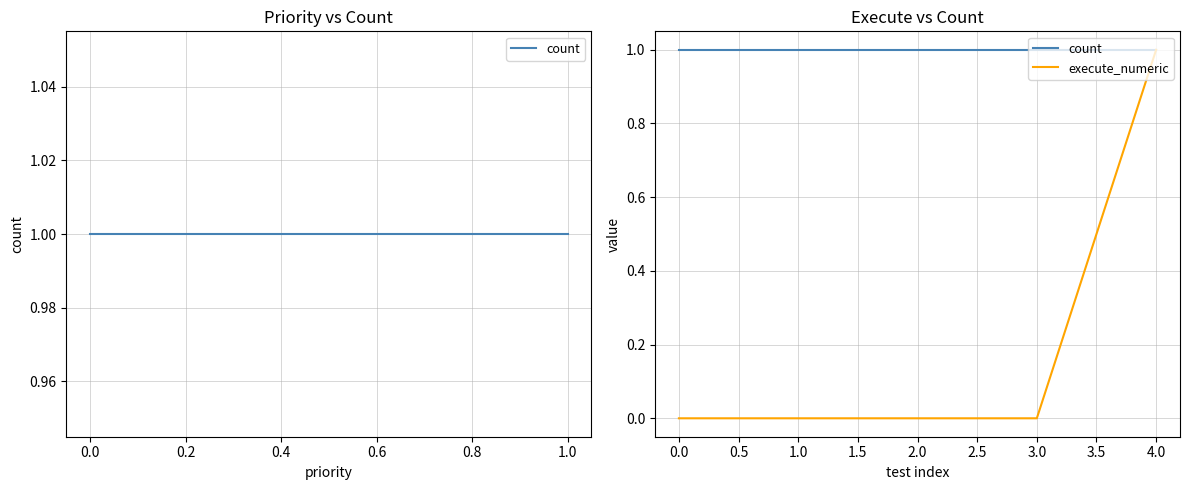

Which series changed the most between 0.0 and 2.0?

count